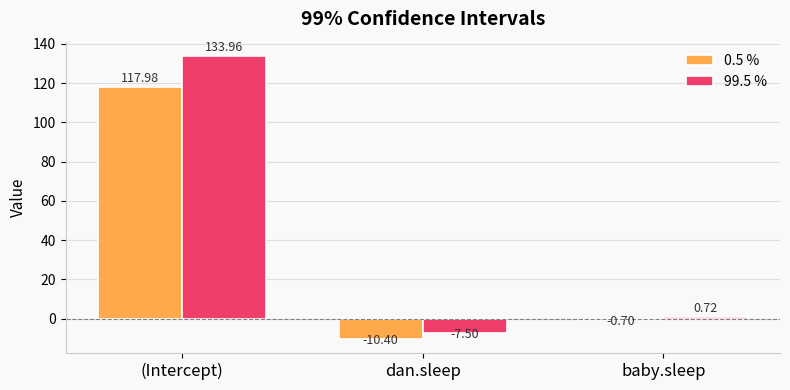

At how many categories does at least one series exceed 78?

1